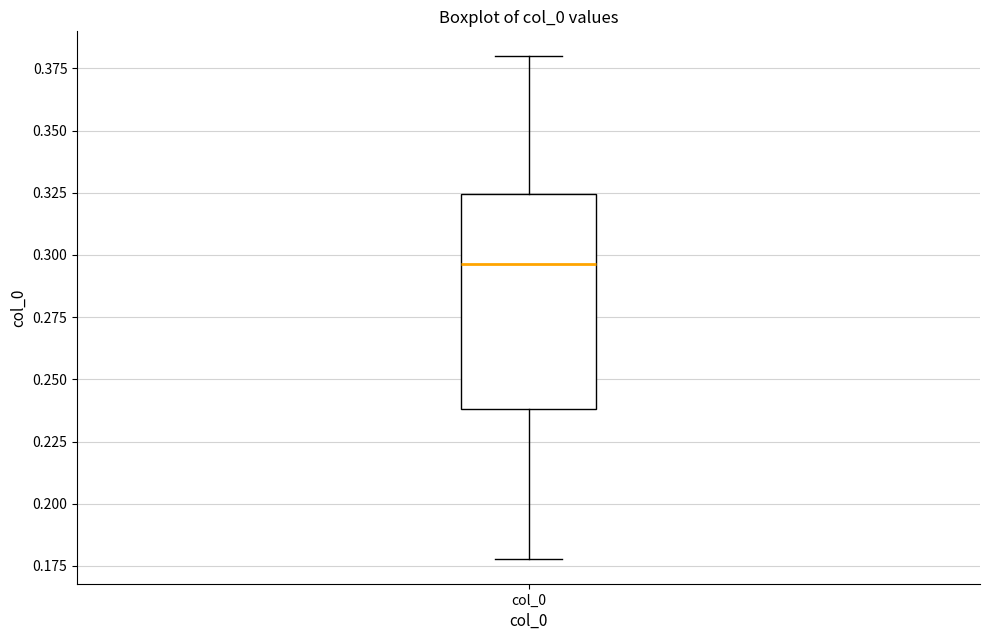

Transcribe this box plot: give where the median line is, the range the box spans, and where the two whiskers end, as read against the y-axis. The values are not printed on the chart, so give them approximately, as read against the axis.

median 0.295, box 0.240 to 0.325, whiskers 0.180 to 0.380